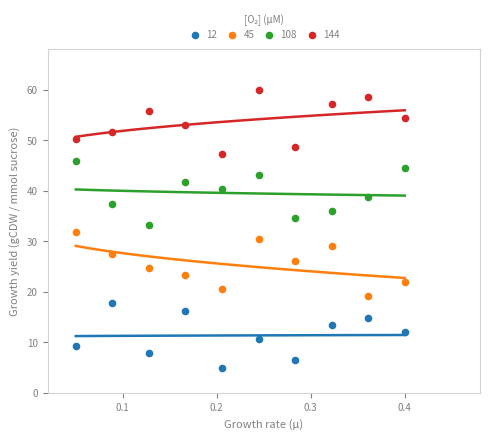

Across all data points, what is the range of X values (max minus min)?

0.3